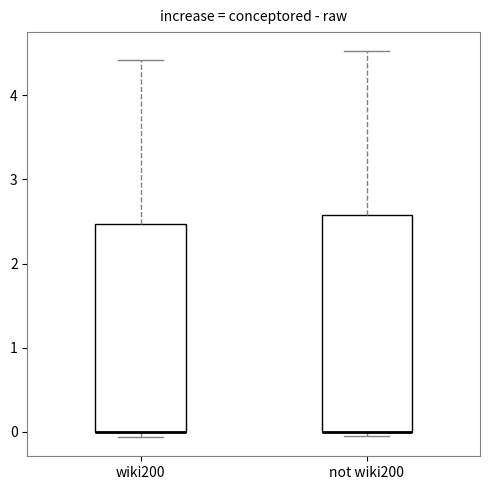

Reading left to right, read every box against the y-axis: the position of its median line, the range the box covers, and the ends of its whiskers. The values are not printed on the chart, so give them approximately, as read against the axis.

wiki200: median 0.0 (drawn on the box's lower edge), box 0.0 to 2.5, whiskers -0.1 to 4.4
not wiki200: median 0.0 (drawn on the box's lower edge), box 0.0 to 2.6, whiskers -0.1 to 4.5